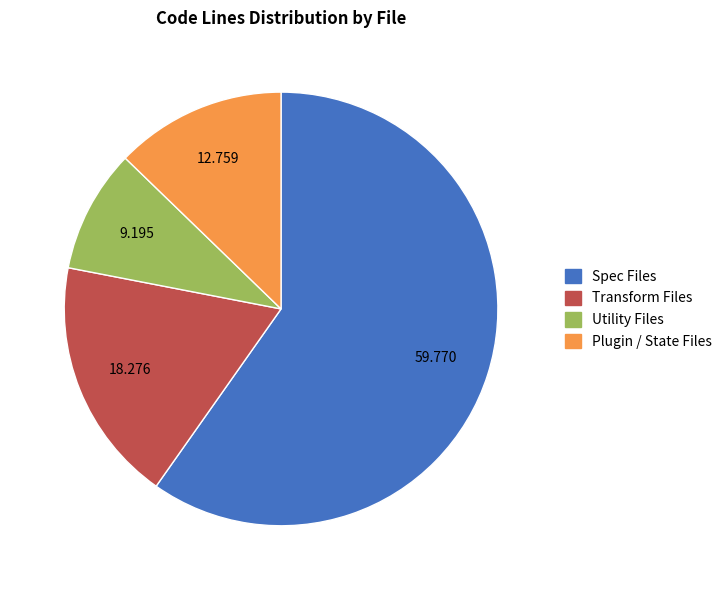

Does any single category account for the majority?

Yes